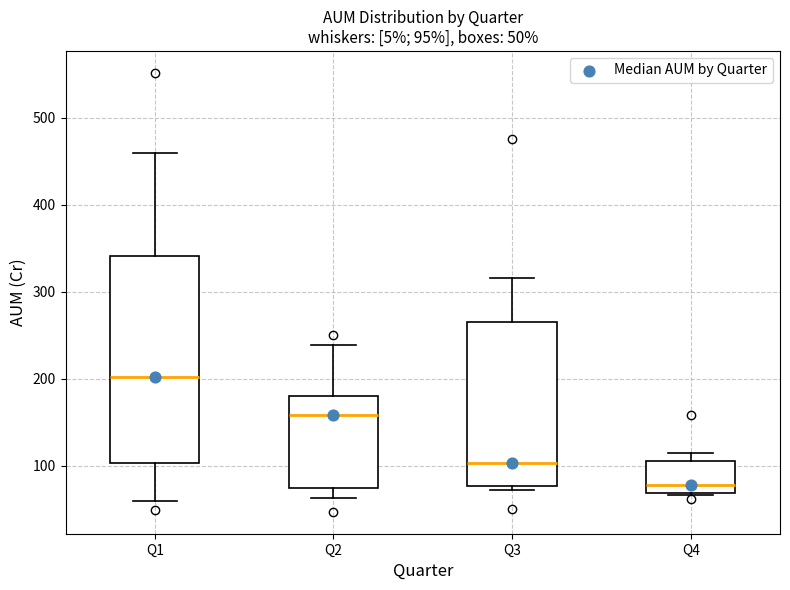

Which box has the highest median line?

Q1